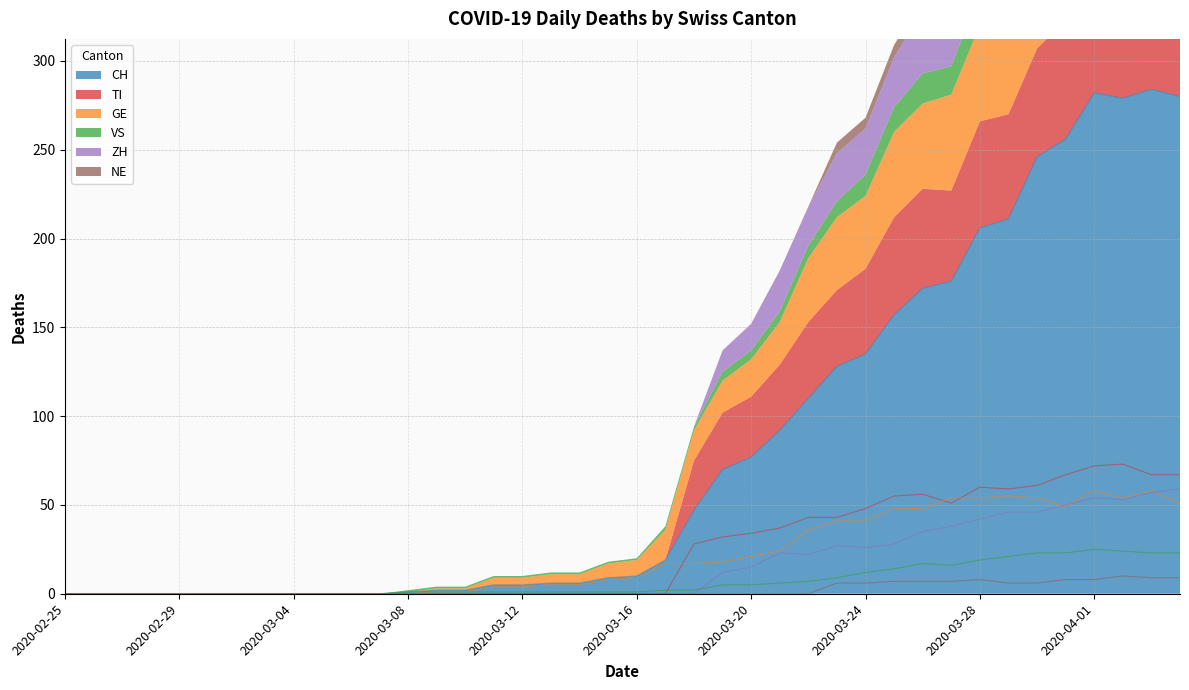

Reading left to right, extract all data points from this chart.

CH: 0	0	0	0	0	0	0	0	0	0	0	0	1	2	2	5	5	6	6	9	10	19	47	70	77	92	110	128	135	157	172	176	206	211	246	256	282	279	284	280
TI: 0	0	0	0	0	0	0	0	0	0	0	0	0	0	0	0	0	0	0	0	0	0	28	32	34	37	43	43	48	55	56	51	60	59	61	67	72	73	67	67
GE: 0	0	0	0	0	0	0	0	0	0	0	0	0	1	1	4	4	5	5	8	9	17	17	18	21	24	36	41	41	48	48	54	54	55	54	49	58	54	58	51
VS: 0	0	0	0	0	0	0	0	0	0	0	0	1	1	1	1	1	1	1	1	1	2	2	5	5	6	7	9	12	14	17	16	19	21	23	23	25	24	23	23
ZH: 0	0	0	0	0	0	0	0	0	0	0	0	0	0	0	0	0	0	0	0	0	0	0	12	15	23	22	27	26	28	35	38	42	46	46	50	54	53	57	59
NE: 0	0	0	0	0	0	0	0	0	0	0	0	0	0	0	0	0	0	0	0	0	0	0	0	0	0	0	6	6	7	7	7	8	6	6	8	8	10	9	9